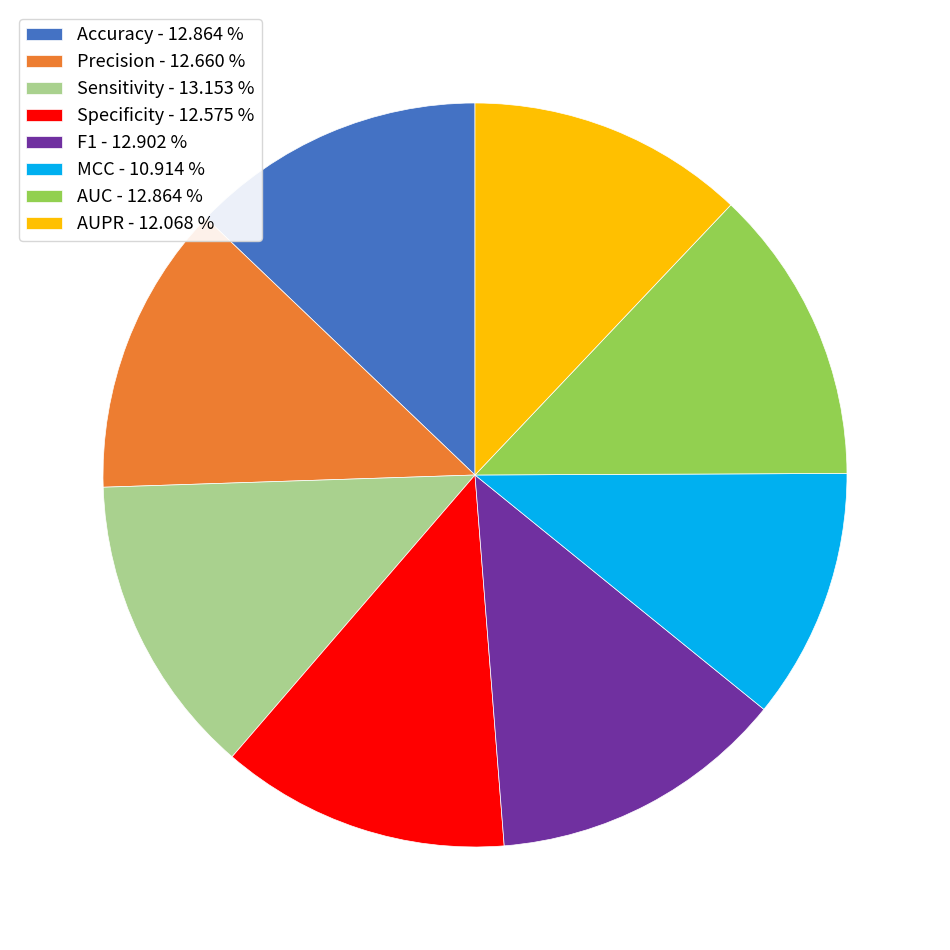

Is it true that AUC is 18% of the pie?

False